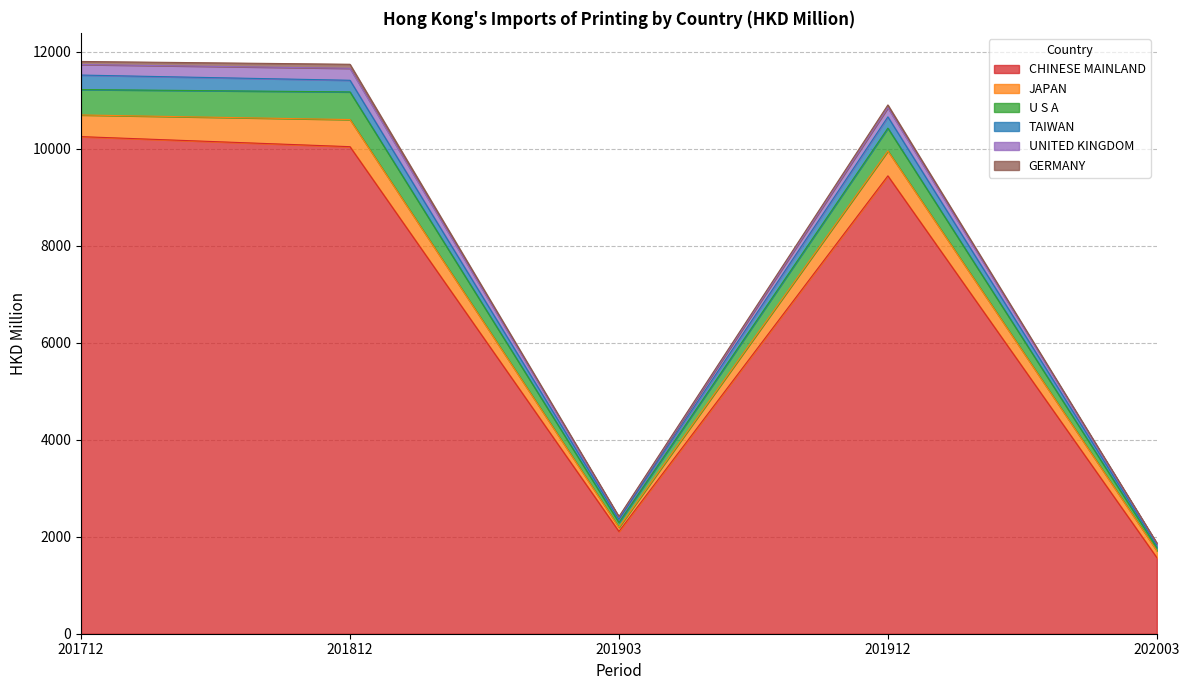

True or false: U S A and CHINESE MAINLAND cross at least once.

False